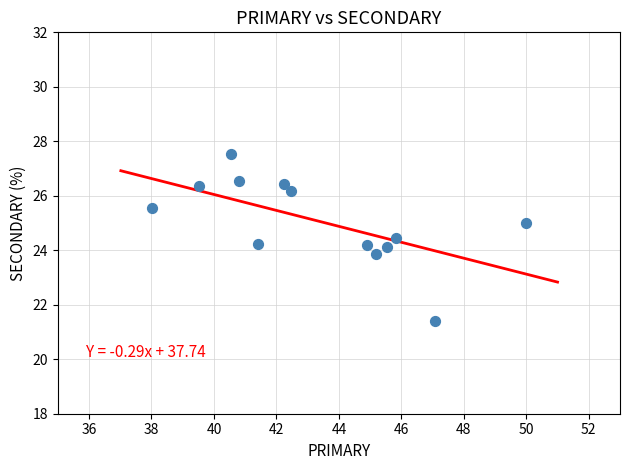

What is the range of X values (max minus min)?

12.0